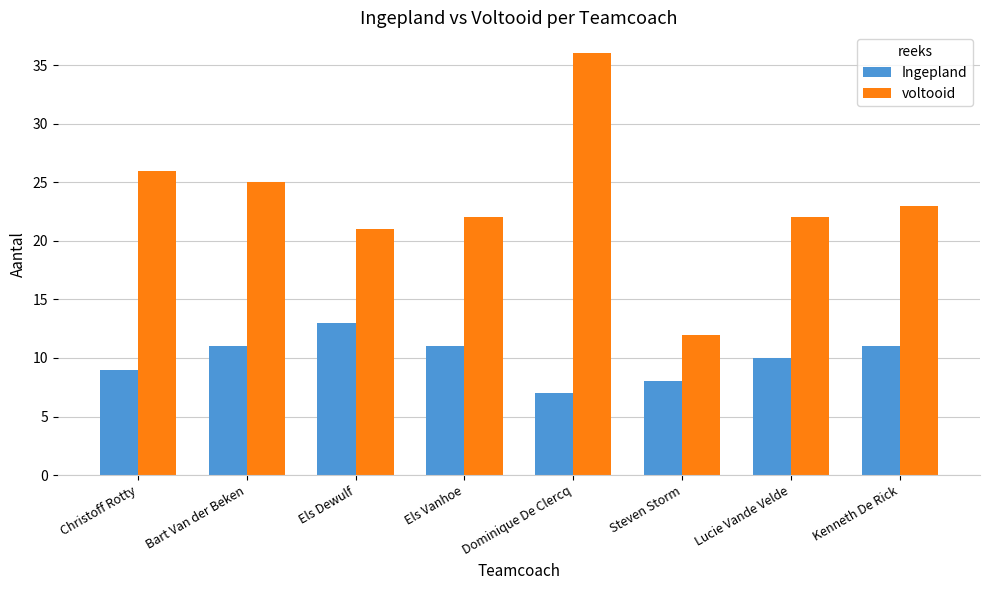

At which category is the sum across all series the highest?

Dominique De Clercq